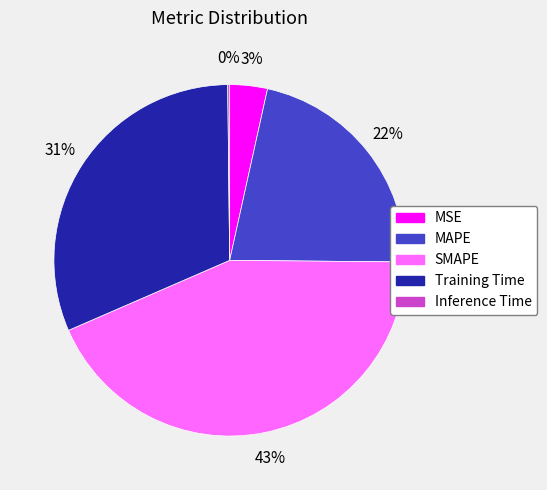

What is the ratio of the value at MAPE to the value at Training Time?

0.7